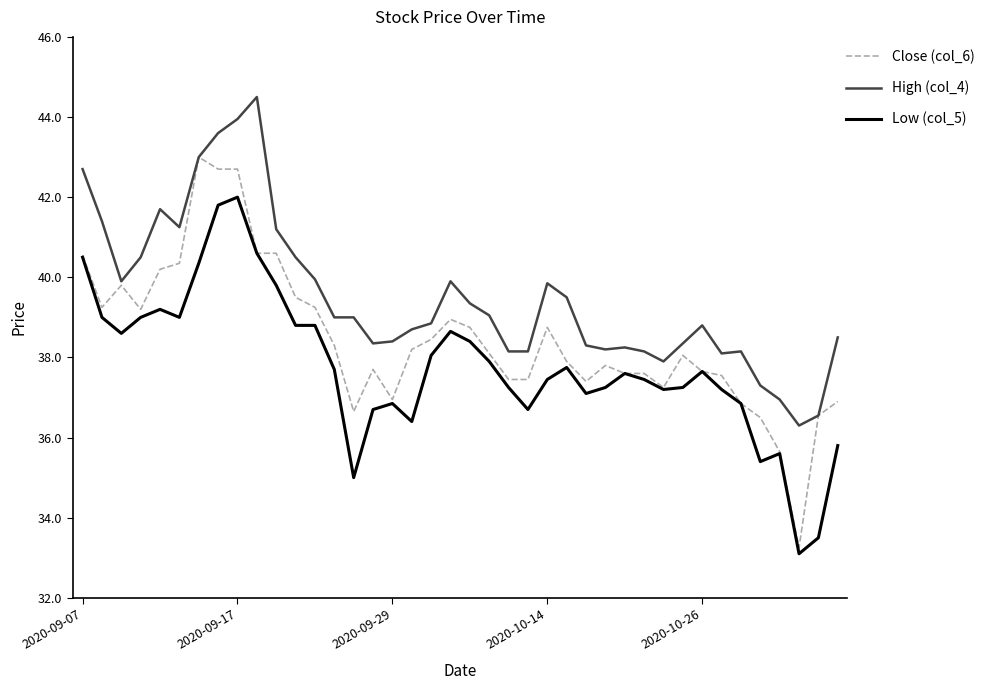

List the series in order of their overall mean, highest first.

High (col_4), Close (col_6), Low (col_5)